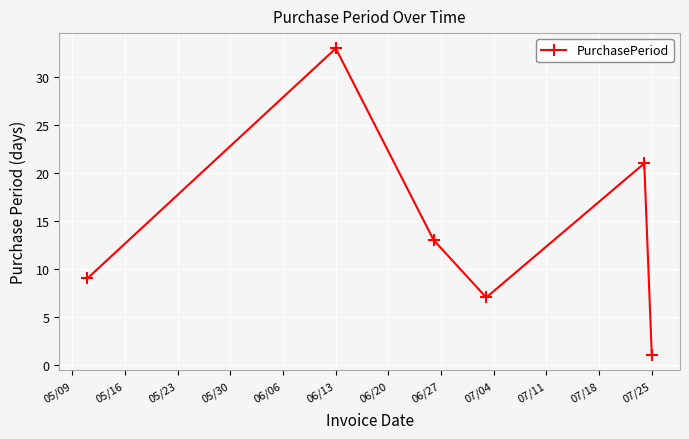

What is the maximum value shown in the chart?

33